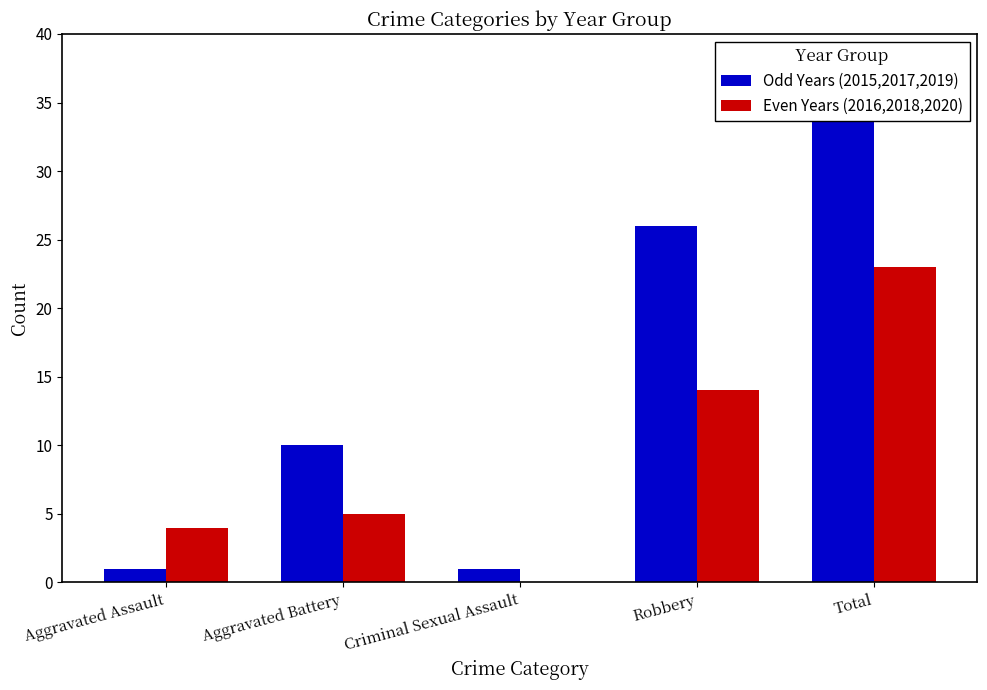

Where does the Even Years (2016,2018,2020) series first go above 5?

Robbery